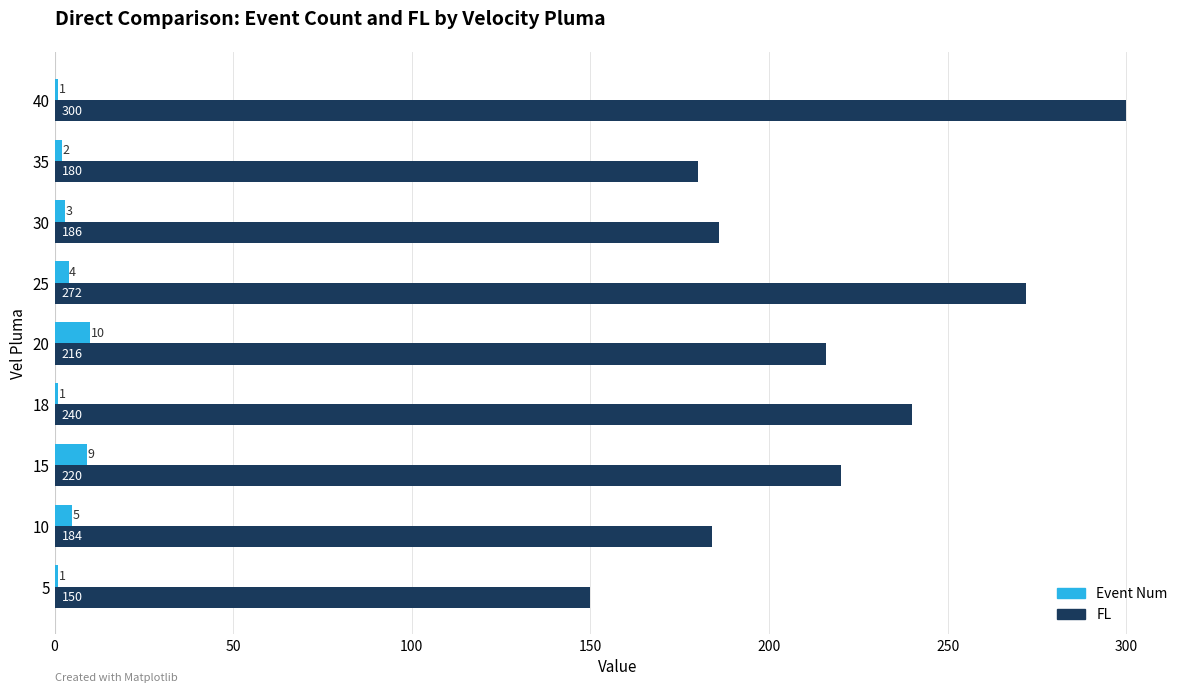

Rank the series by their average value, from highest to lowest.

FL, Event Num